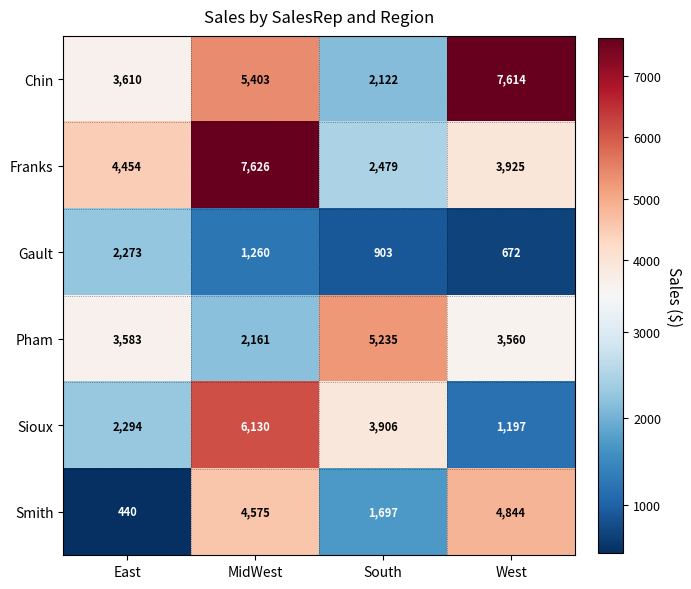

Reading left to right, list all the values displayed in this chart.

Chin: East=3610	MidWest=5403	South=2122	West=7614
Franks: East=4454	MidWest=7626	South=2479	West=3925
Gault: East=2273	MidWest=1260	South=903	West=672
Pham: East=3583	MidWest=2161	South=5235	West=3560
Sioux: East=2294	MidWest=6130	South=3906	West=1197
Smith: East=440	MidWest=4575	South=1697	West=4844